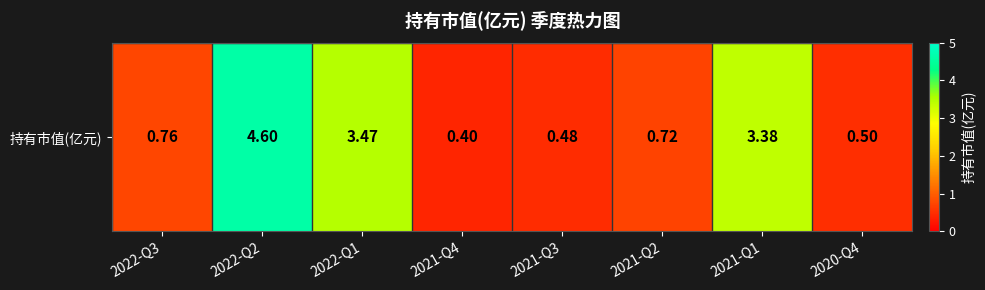

Approximately how many times larger is the value at 2022-Q2 compared to 2021-Q1?

1.4